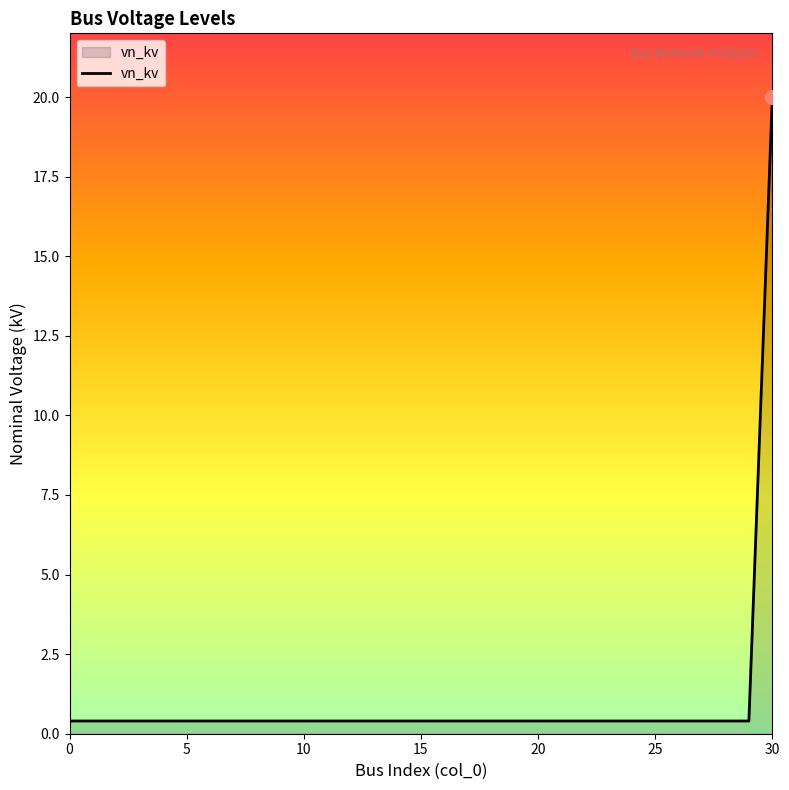

What is the maximum value shown in the chart?

20.0